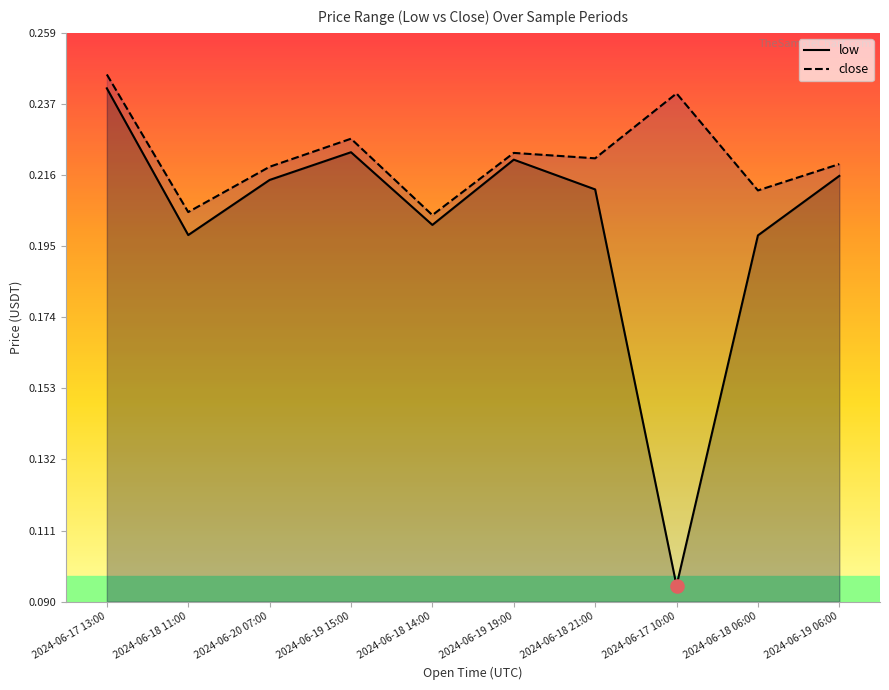

What are all the series names shown in the legend?

low, close